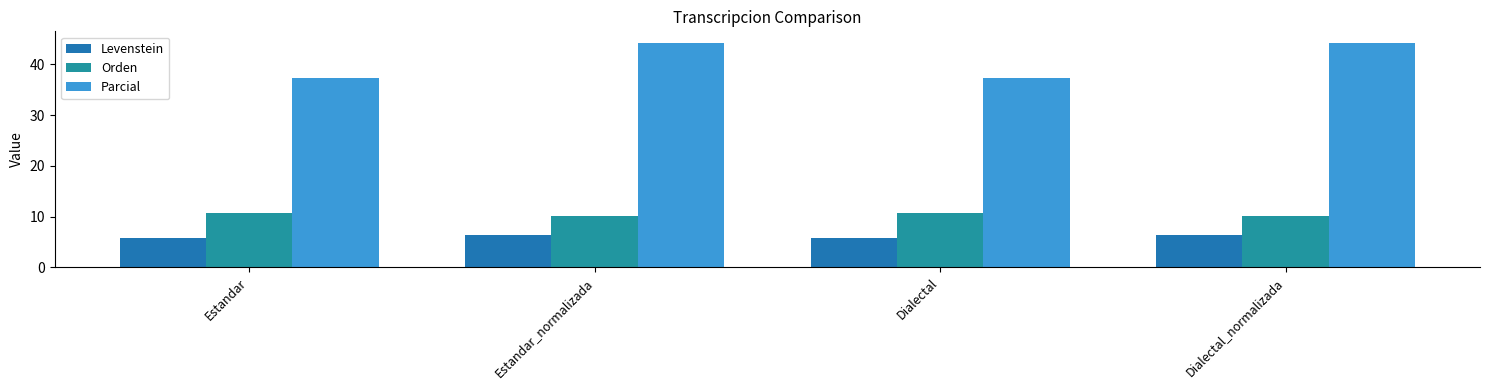

Between Estandar_normalizada and Dialectal_normalizada, which series saw the biggest shift?

Levenstein